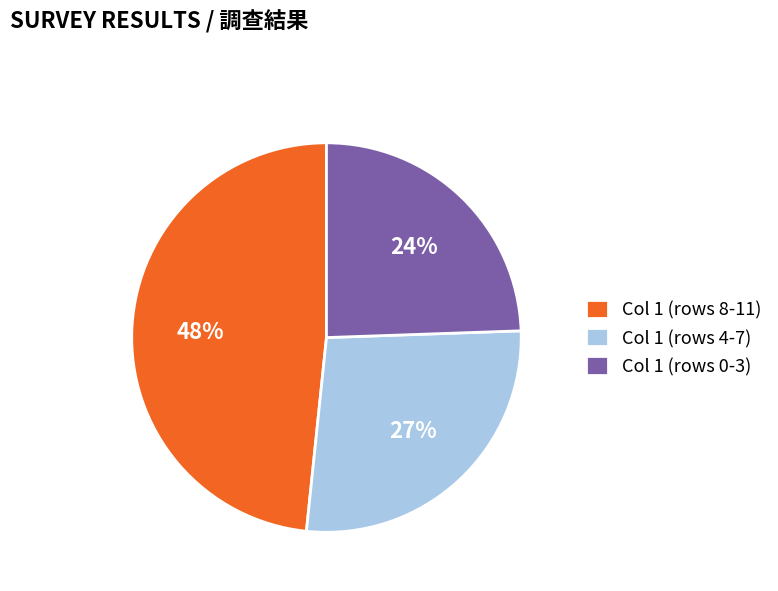

To the nearest percent, what is the difference between the largest and smallest slice percentages?

24%